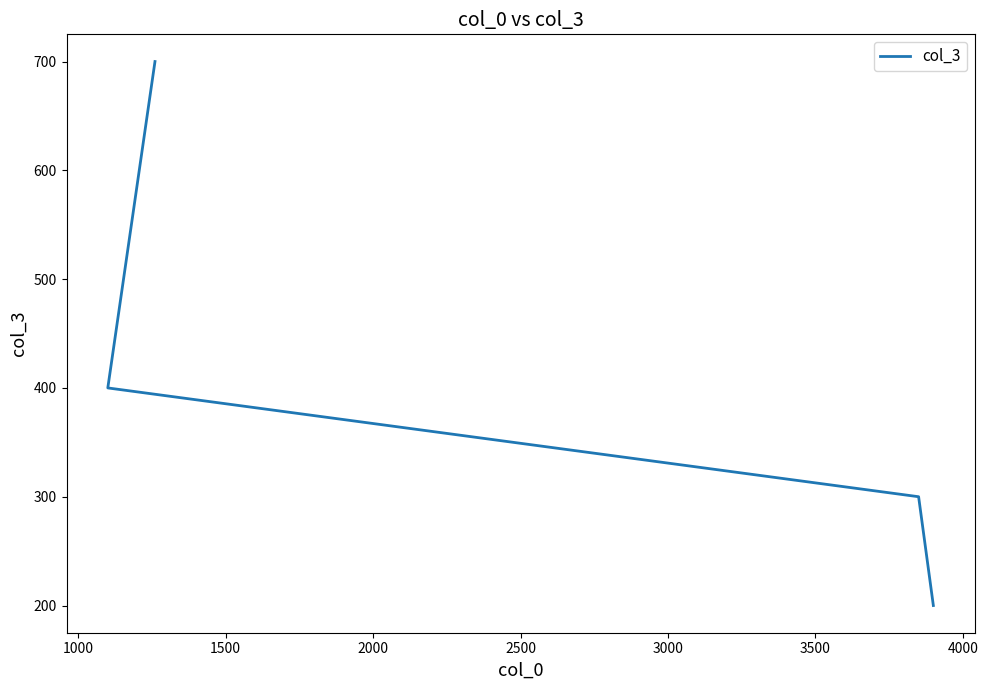

Count the values in the range 300 to 700.

3